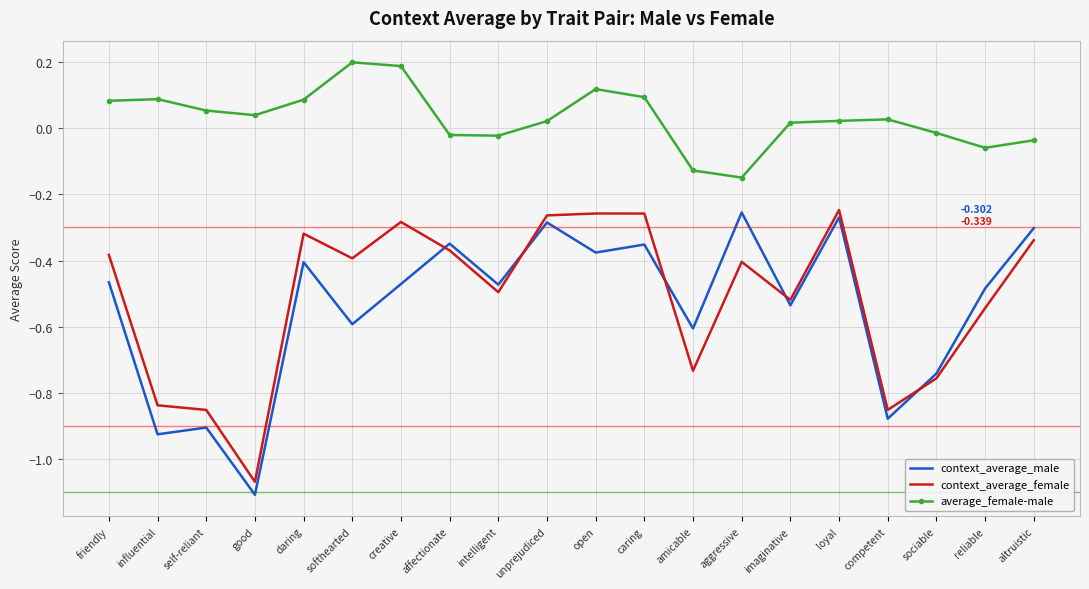

Which category has the lowest value across all series?

good